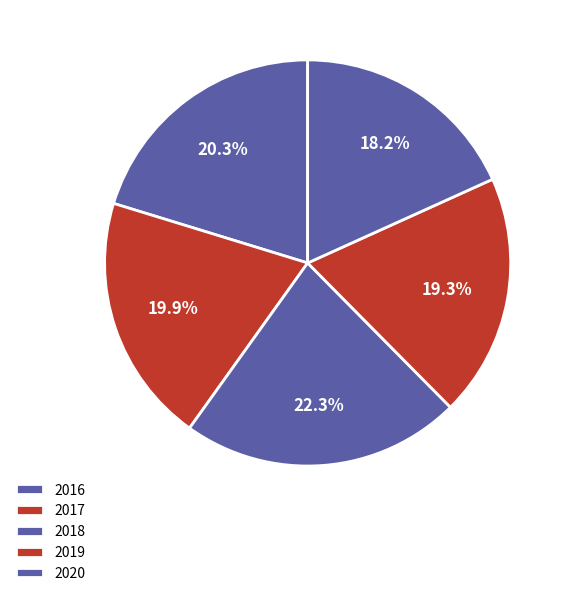

Is there a majority slice in this chart?

No